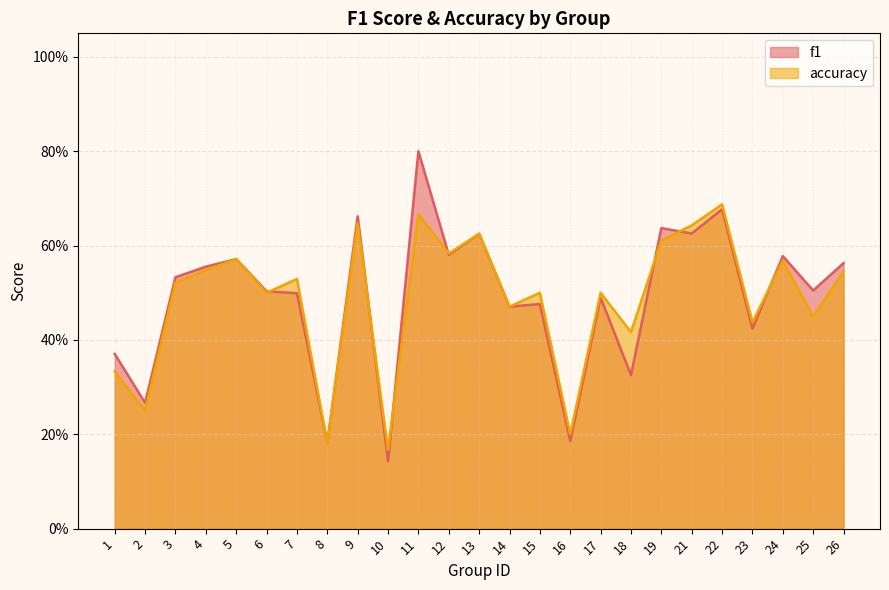

Which series ends up on top after the final intersection of accuracy and f1?

f1